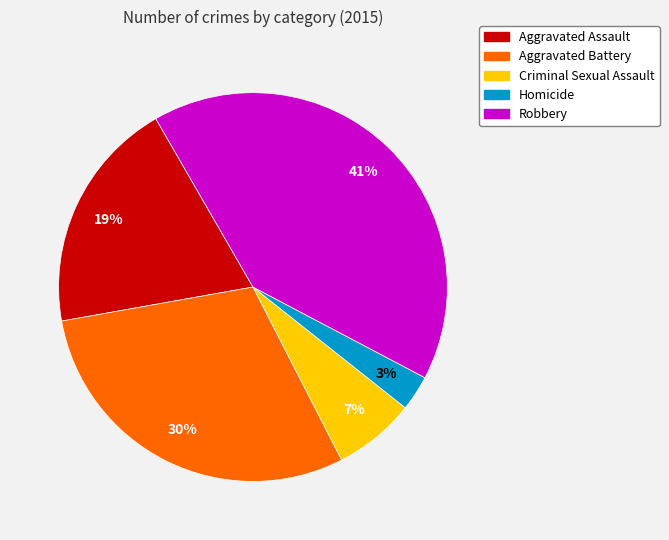

Is Robbery the majority of the pie?

No